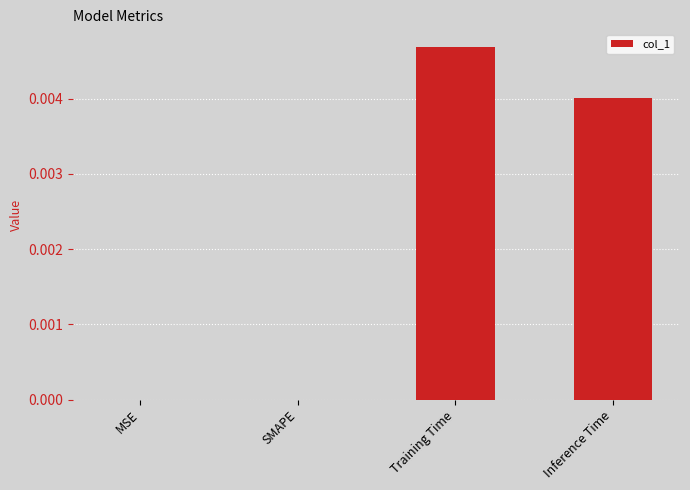

The chart shows a value of 0.0 at Inference Time. True or false?

True